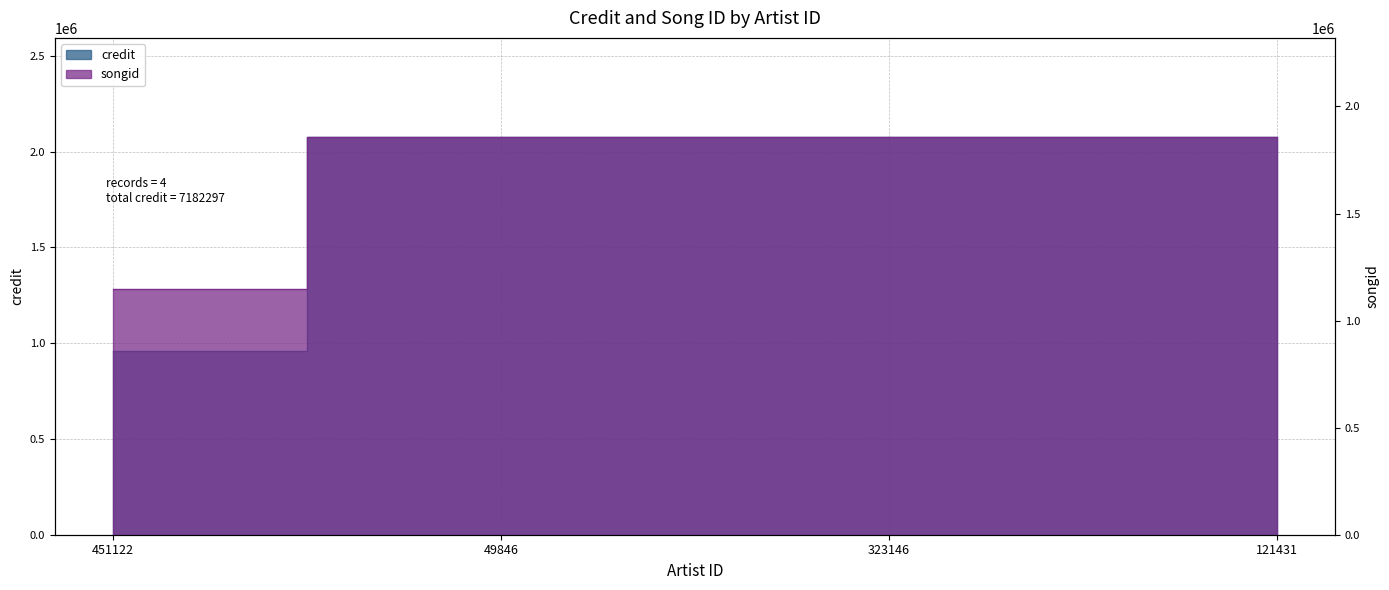

Reading right to left, list all the values displayed in this chart.

credit: 121431=2074702	323146=2074702	49846=2074702	451122=958191
songid: 121431=1856270	323146=1856270	49846=1856270	451122=1145357